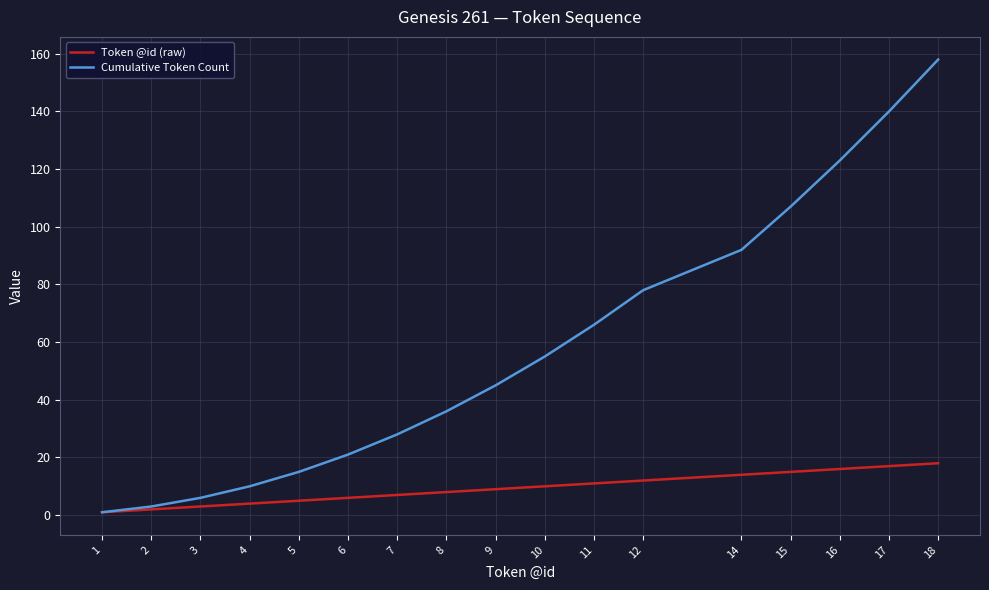

Rank the series at 16 from highest to lowest value.

Cumulative Token Count, Token @id (raw)